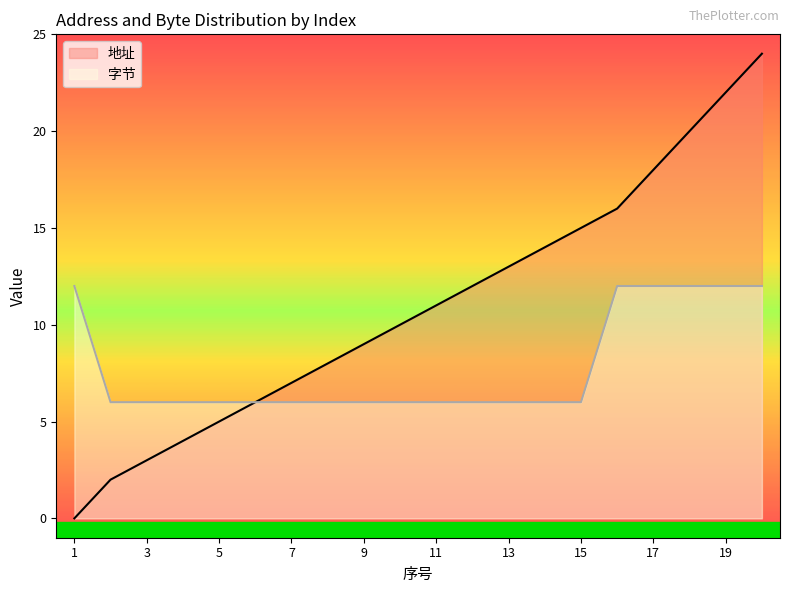

At which label does 字节 reach its peak?

1